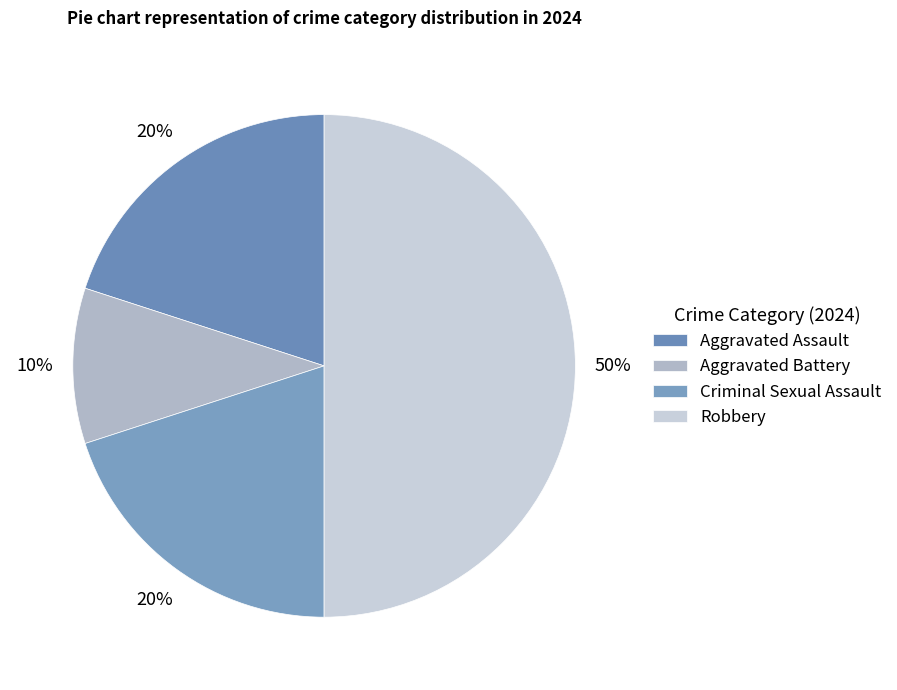

Does Aggravated Assault represent more than half of the total?

No